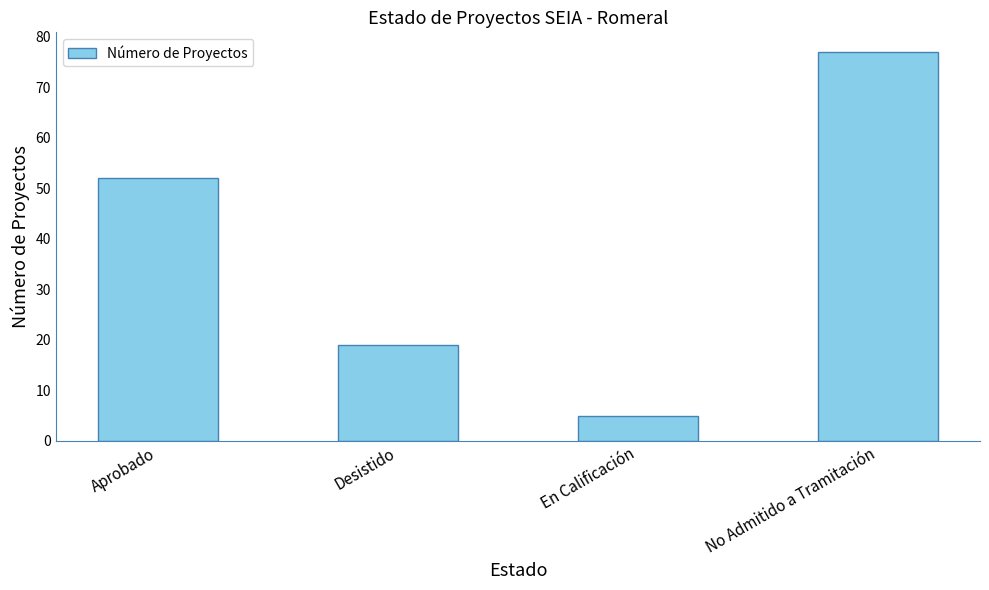

Which category has the highest value across all series?

No Admitido a Tramitación